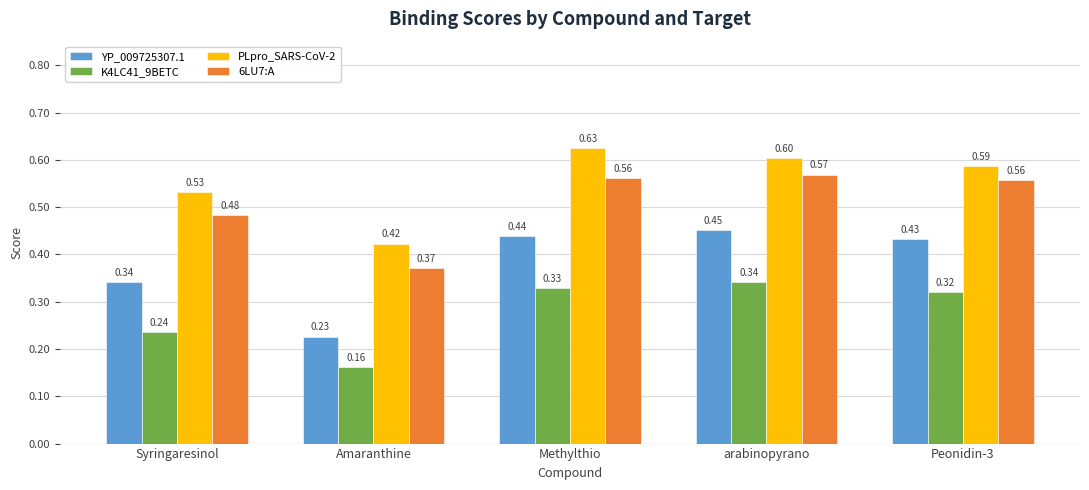

Which series has the widest spread of values?

YP_009725307.1